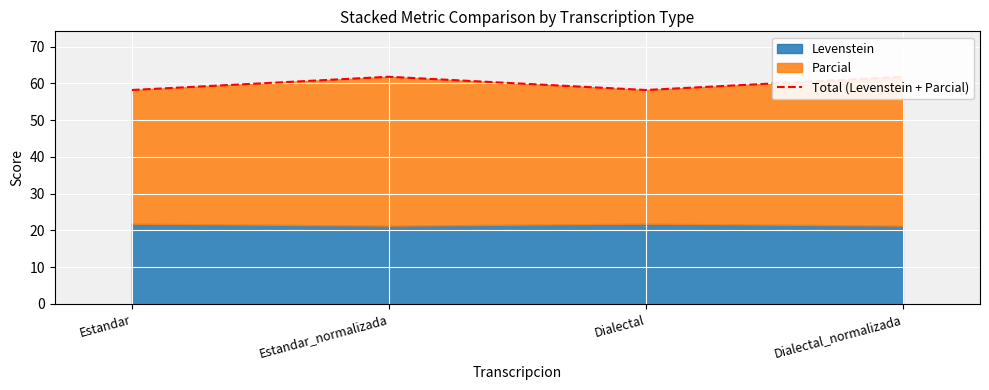

Reading right to left, transcribe all the data shown in this chart.

Dialectal_normalizada=61.8	Dialectal=58.2	Estandar_normalizada=61.8	Estandar=58.2